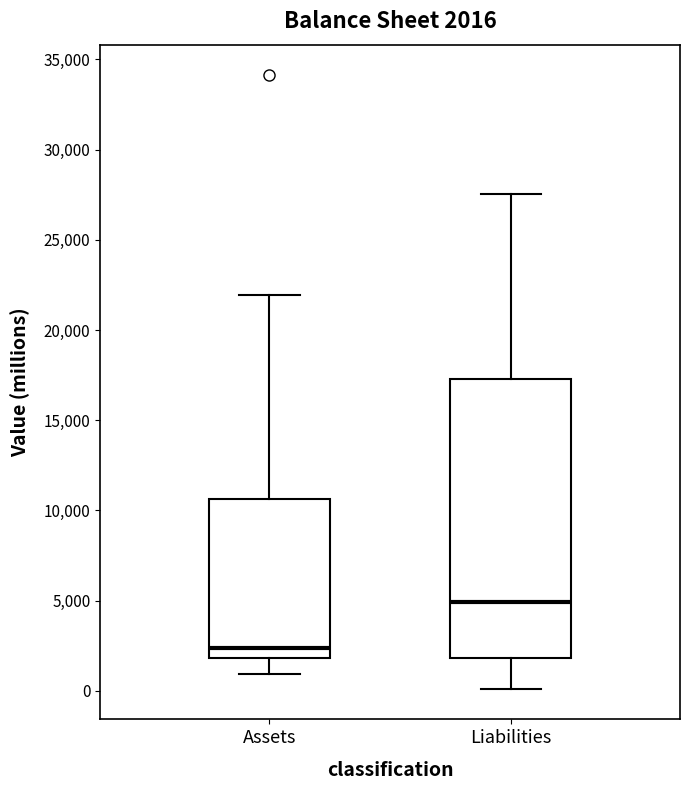

Comparing the boxes themselves (not the whiskers), which one is the tallest?

Liabilities